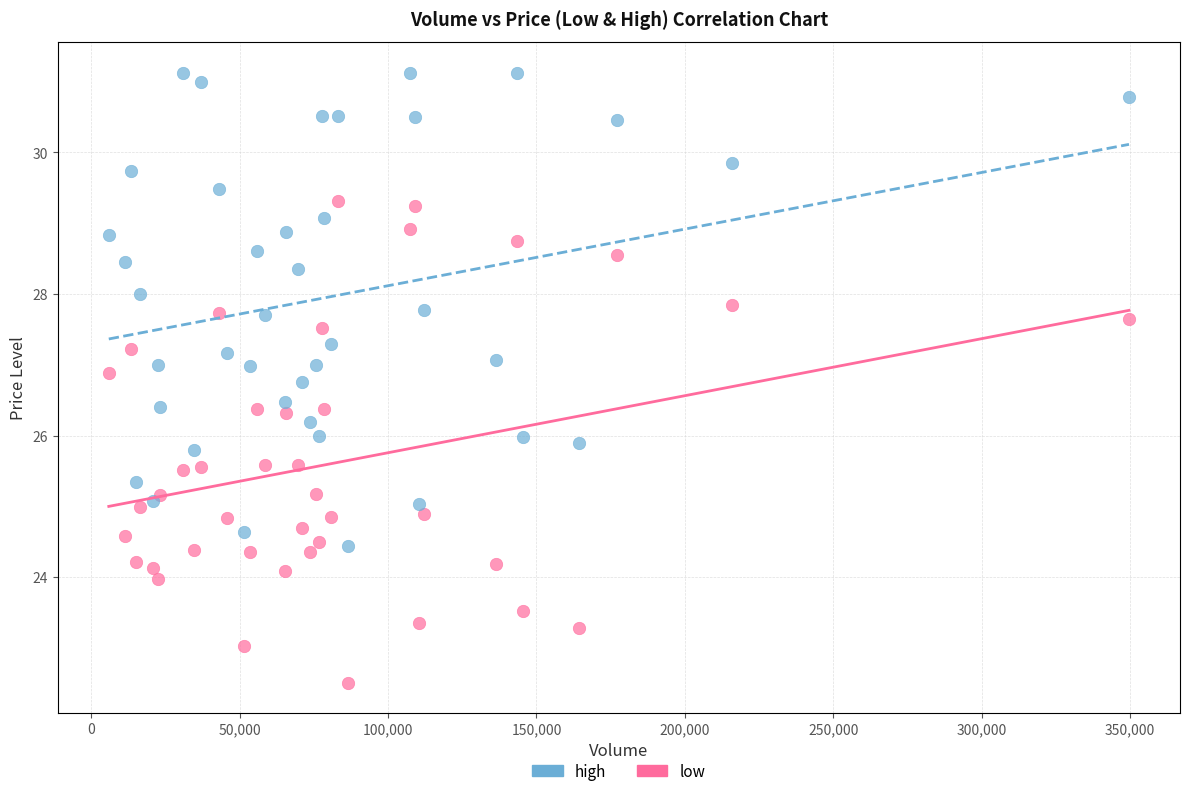

Which series reaches the maximum Y coordinate?

high